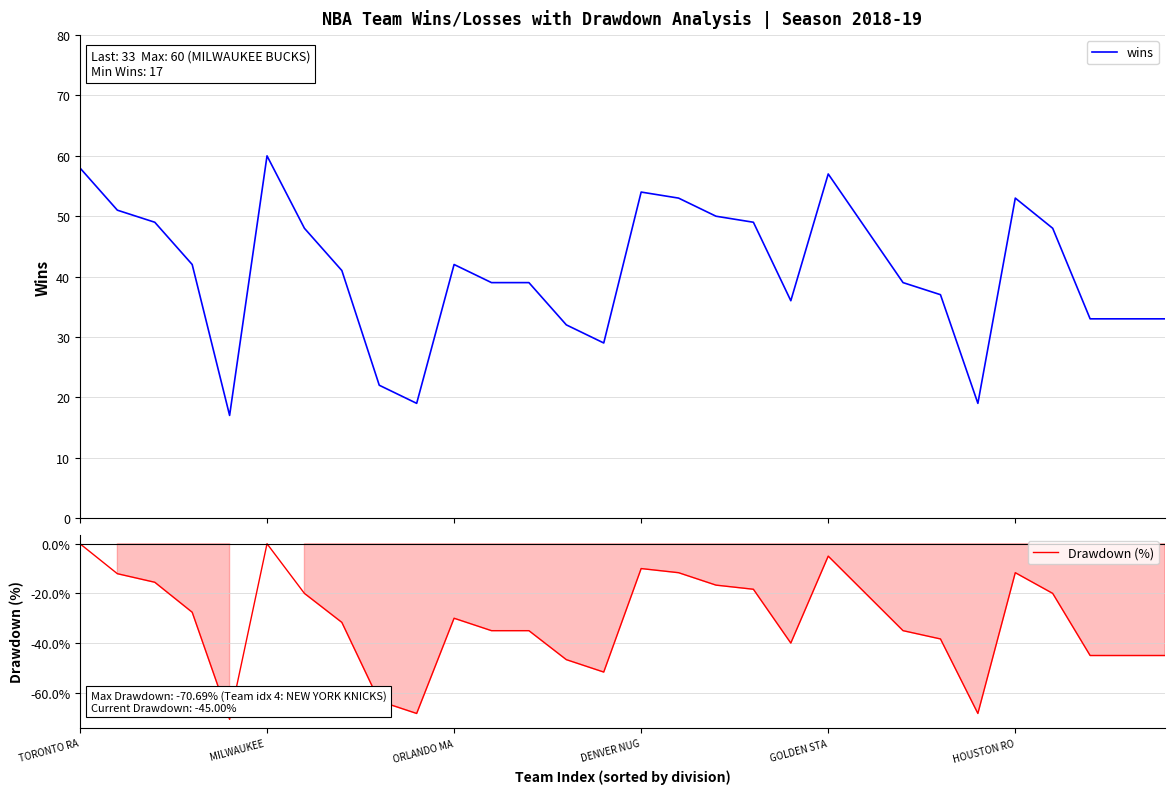

The value of Drawdown (%) at GOLDEN STA is -5.0. True or false?

True